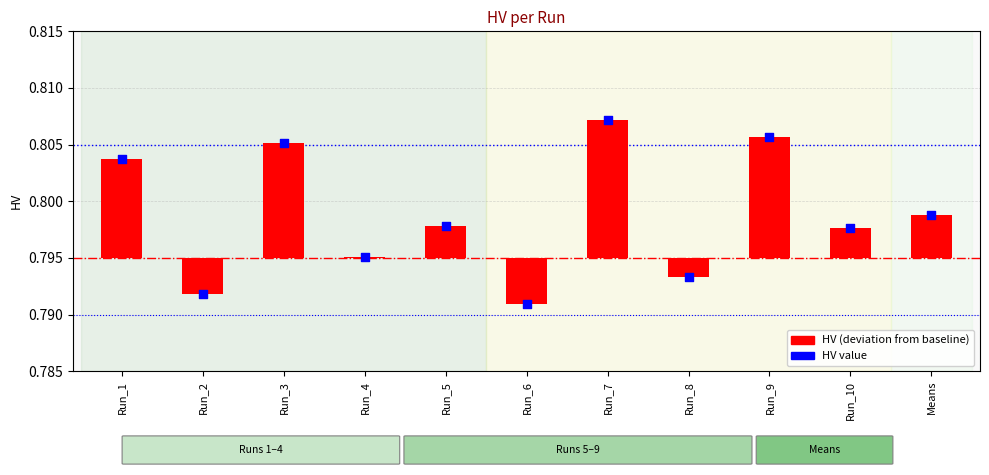

Is the value of HV value at Run_5 greater than the value of HV at Run_8?

Yes